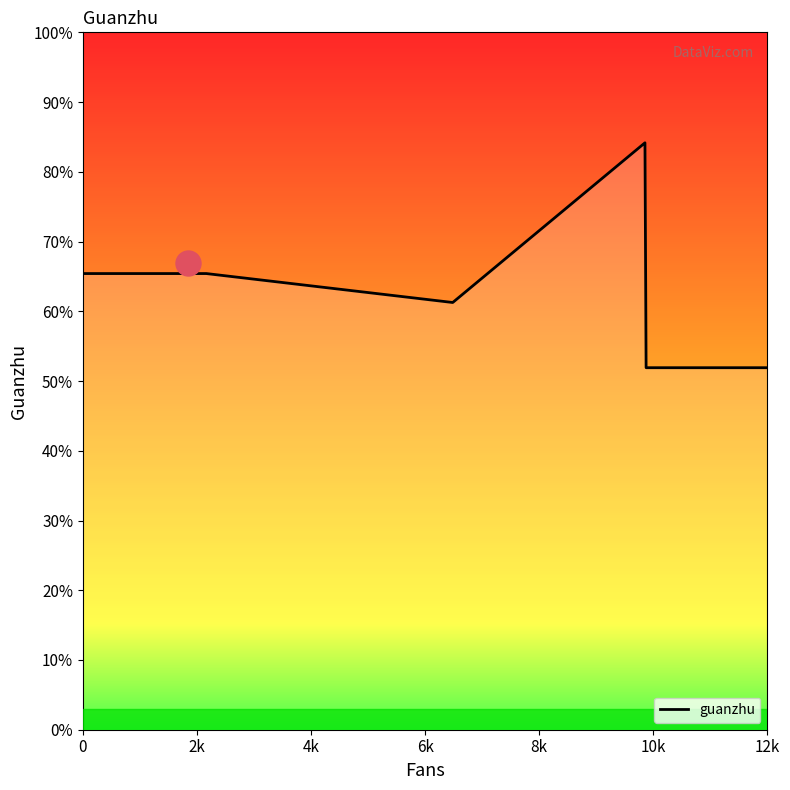

Does the chart have visible grid lines?

No